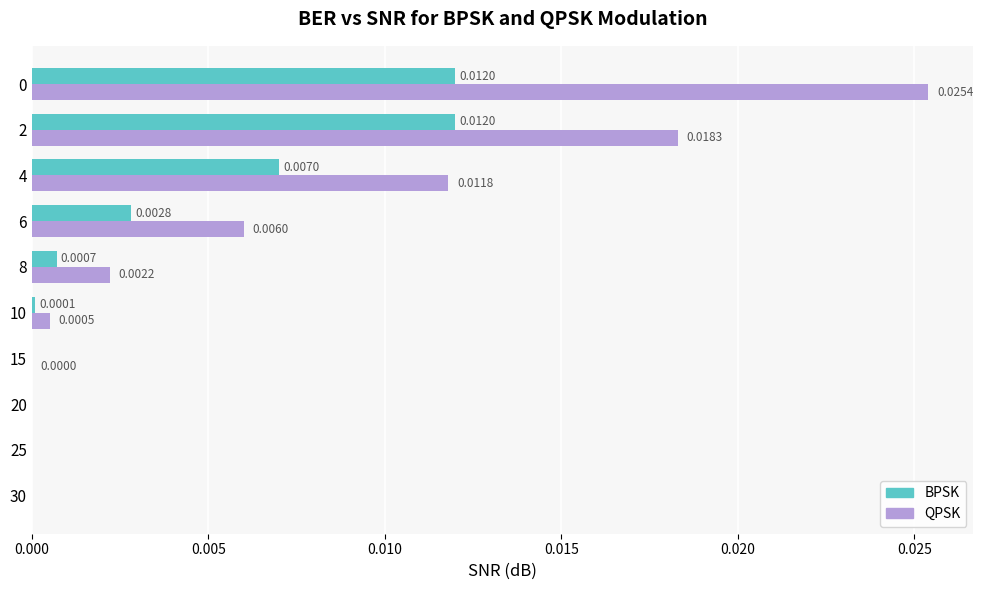

Which series has the largest total across all categories?

QPSK